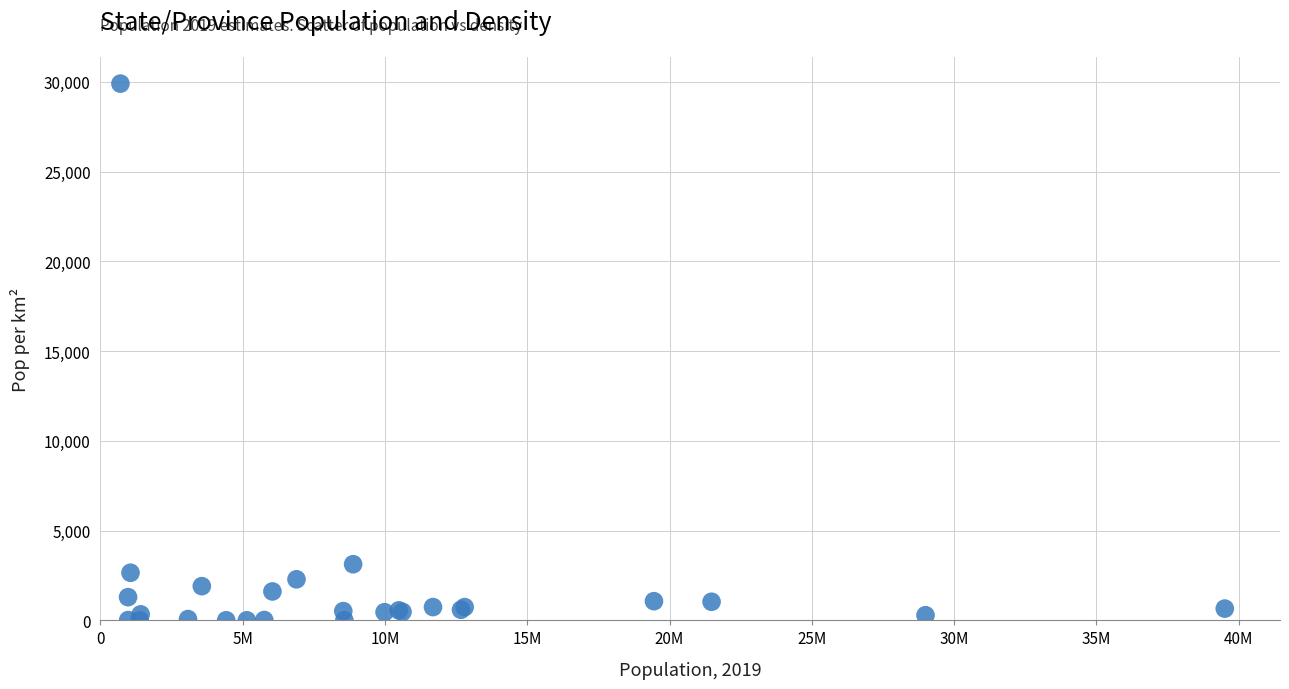

What Y value in the scatter plot is closest to 14950?

3127.9